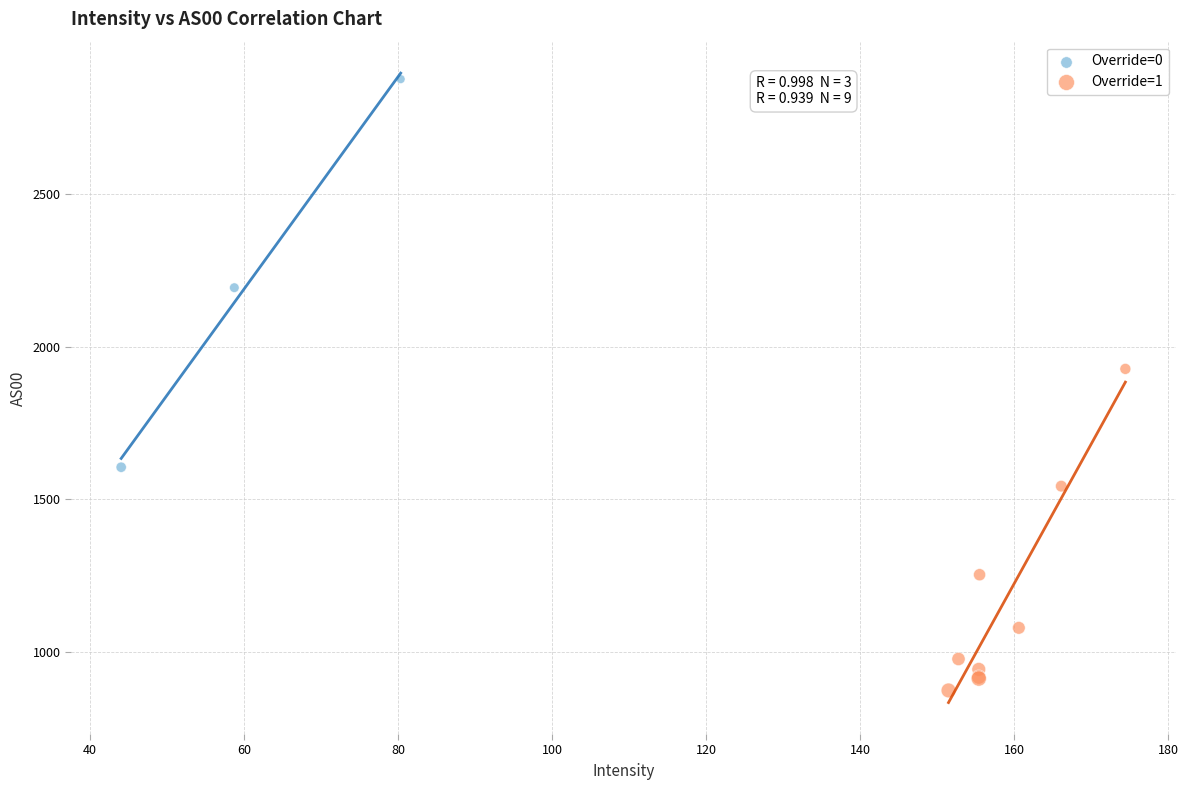

Which series has the largest Y range (max minus min)?

Override=0